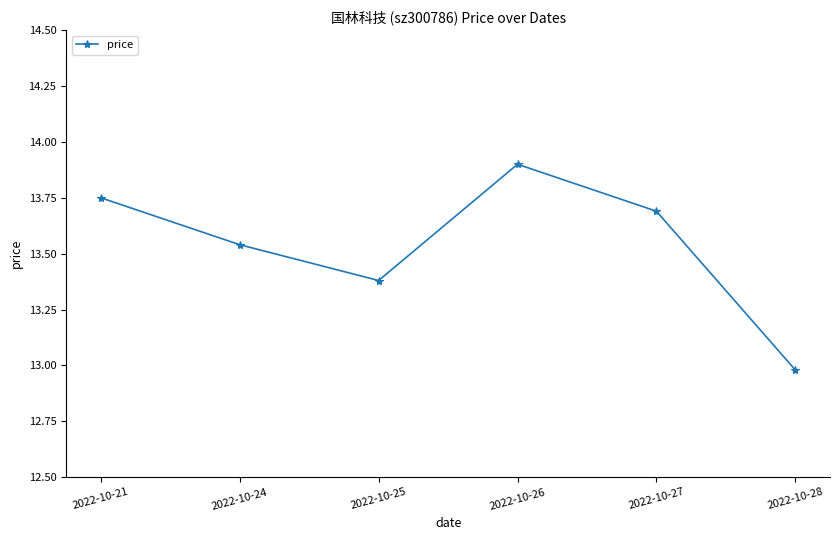

At which category does the data reach its first local peak?

2022-10-26